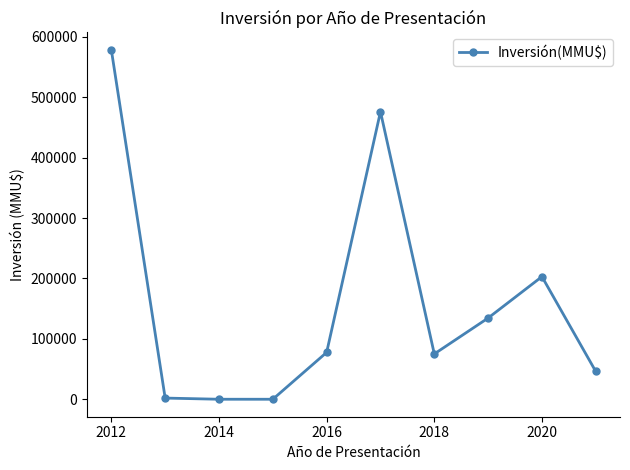

True or false: the data has more than 0 interior local peaks.

True